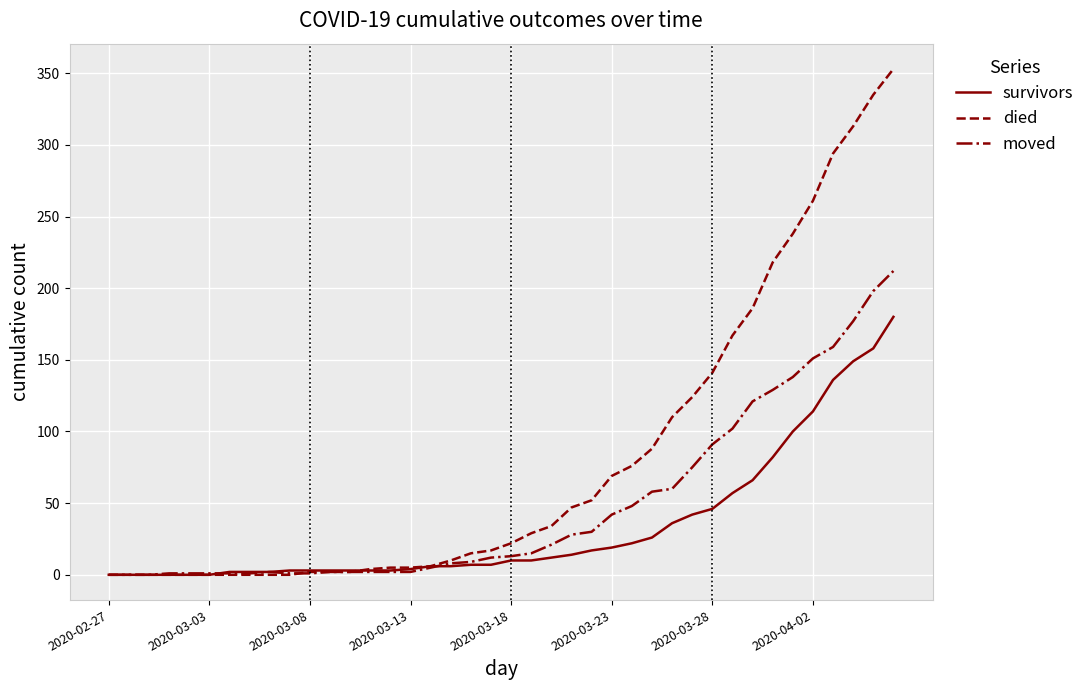

What are all the series names shown in the legend?

survivors, died, moved